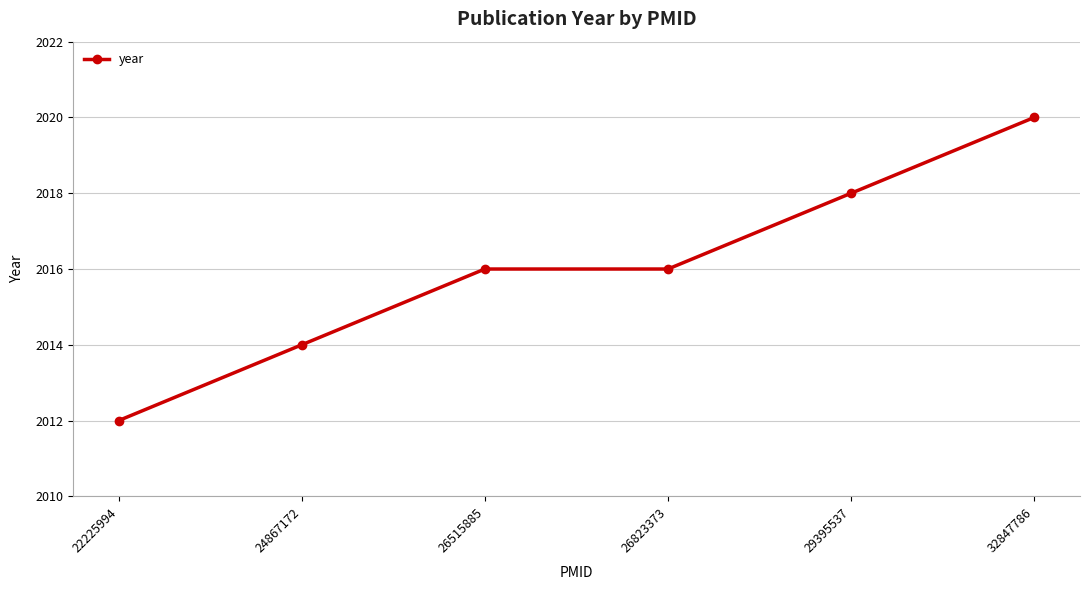

Reading left to right, what are all the values shown in this chart?

2012	2014	2016	2016	2018	2020